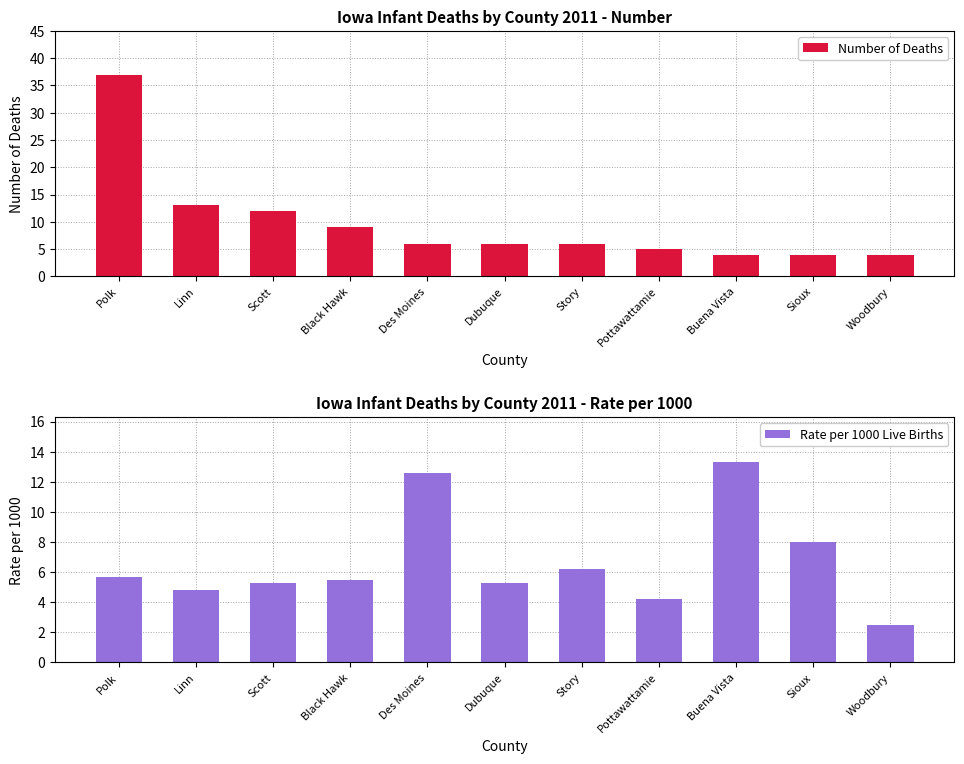

What is the difference between the highest and lowest values at Buena Vista?

9.3